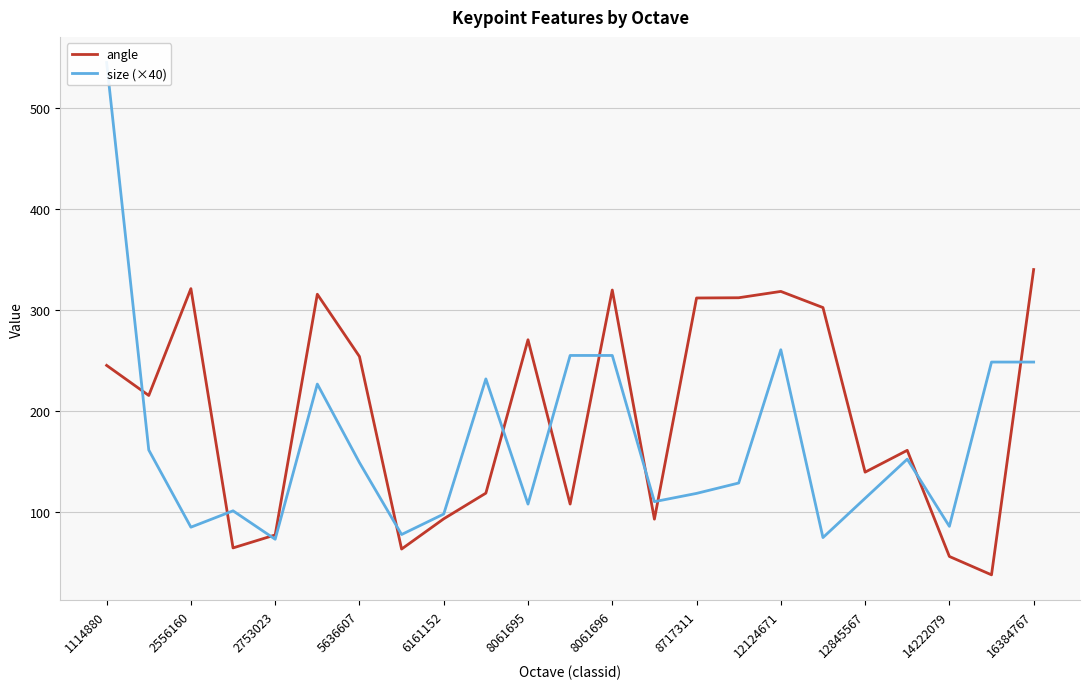

The angle series shows 253.9 at 5636607. True or false?

True